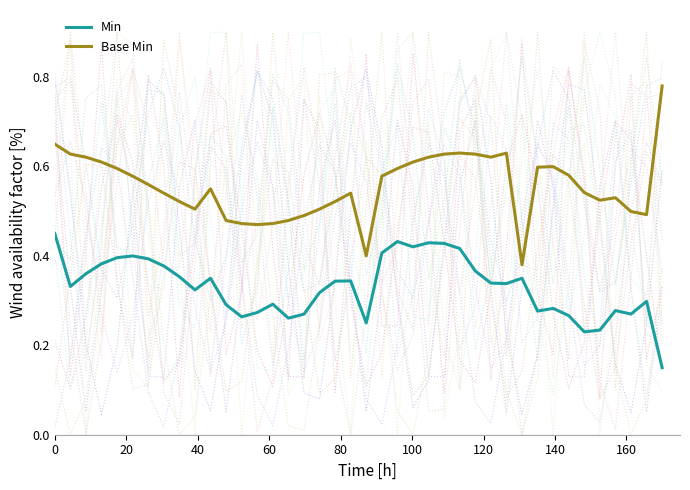

True or false: Min and Base Min intersect in this chart.

False